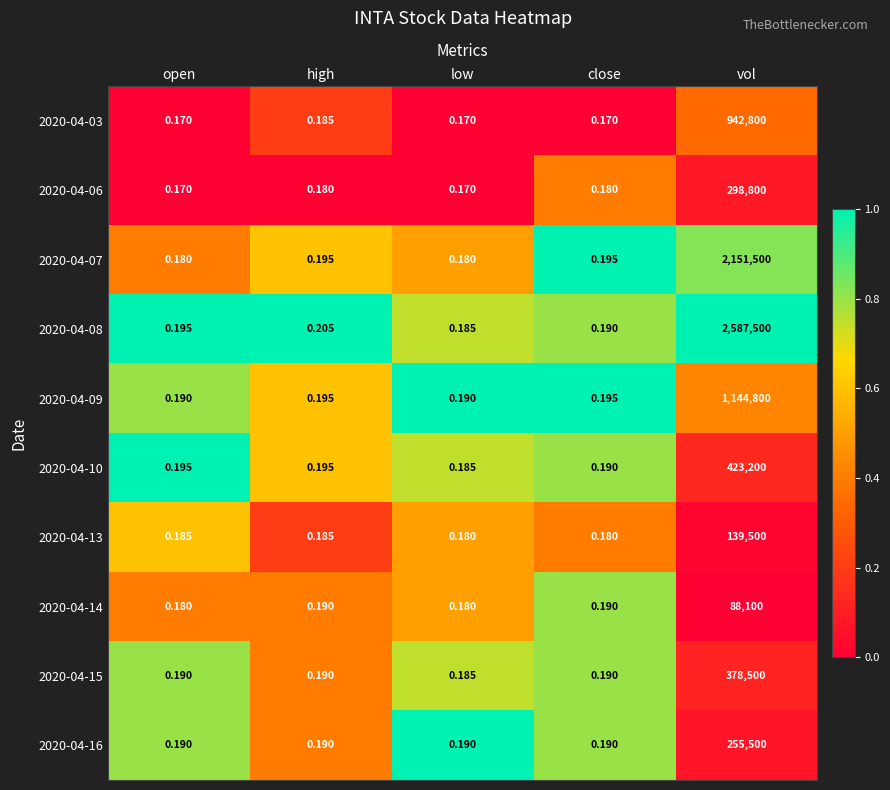

Is the value of 2020-04-16 at vol greater than the value of 2020-04-06 at vol?

No